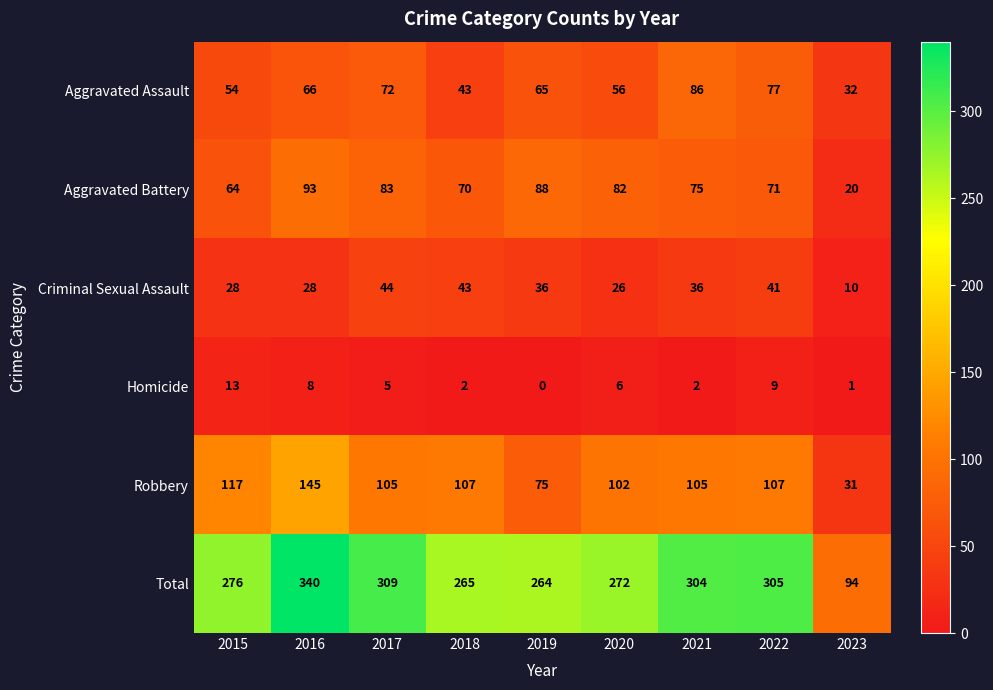

What is the difference between the highest and lowest values at 2015?

263